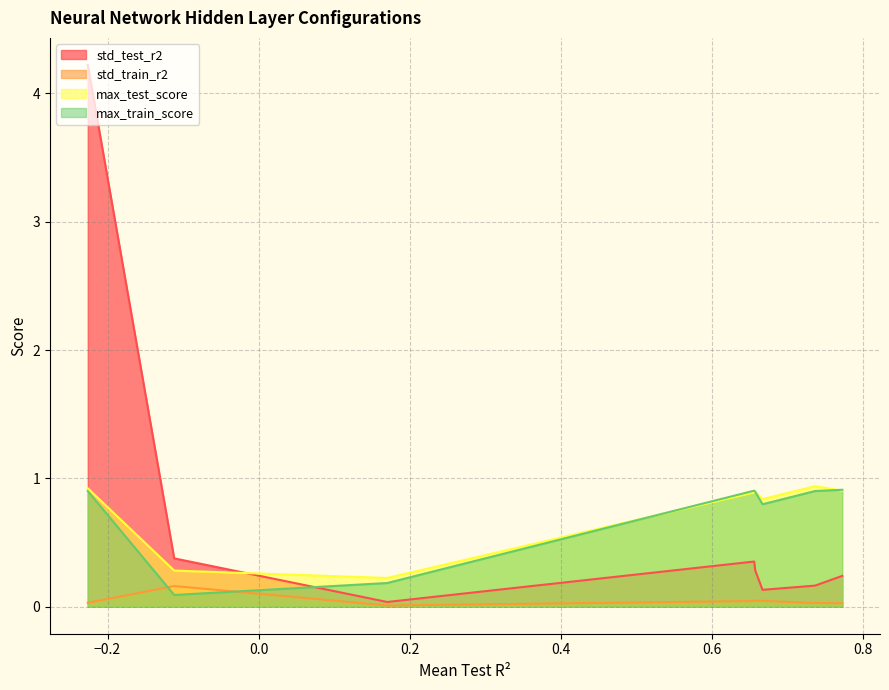

Which series has the widest spread of values?

std_test_r2